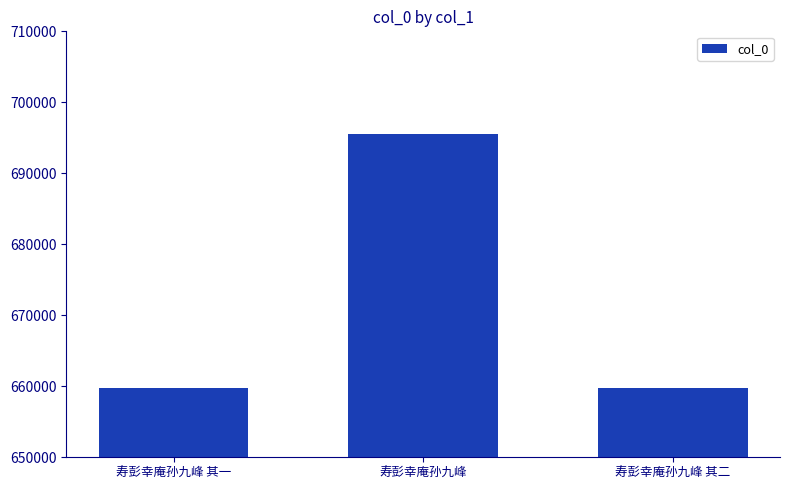

What is the difference between the maximum and minimum values?

35722